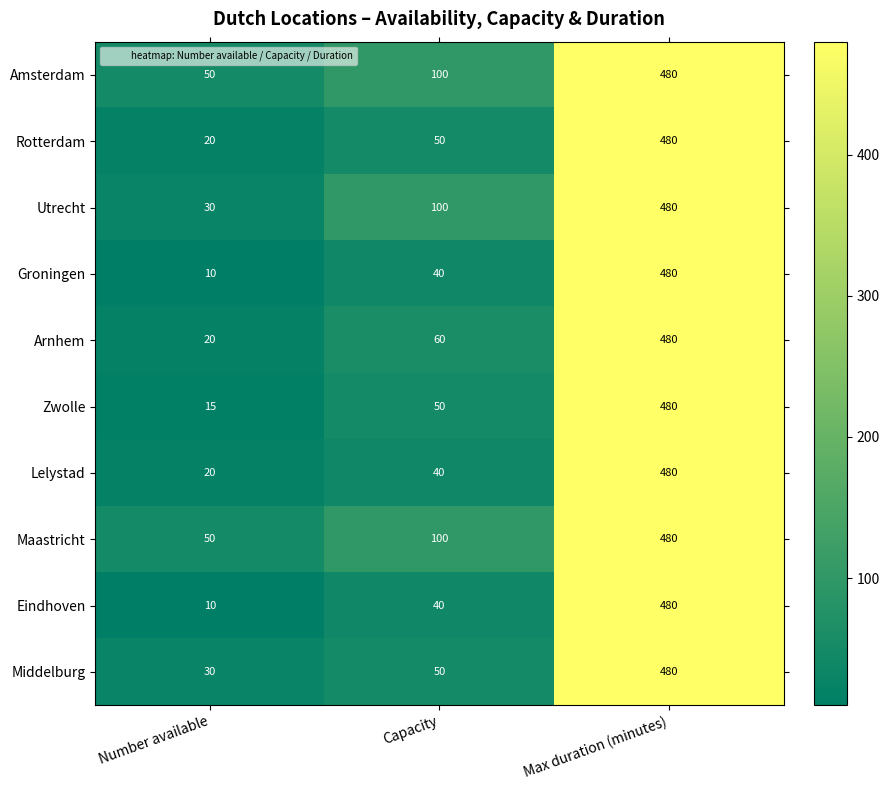

At which category is the sum across all series the highest?

Max duration (minutes)